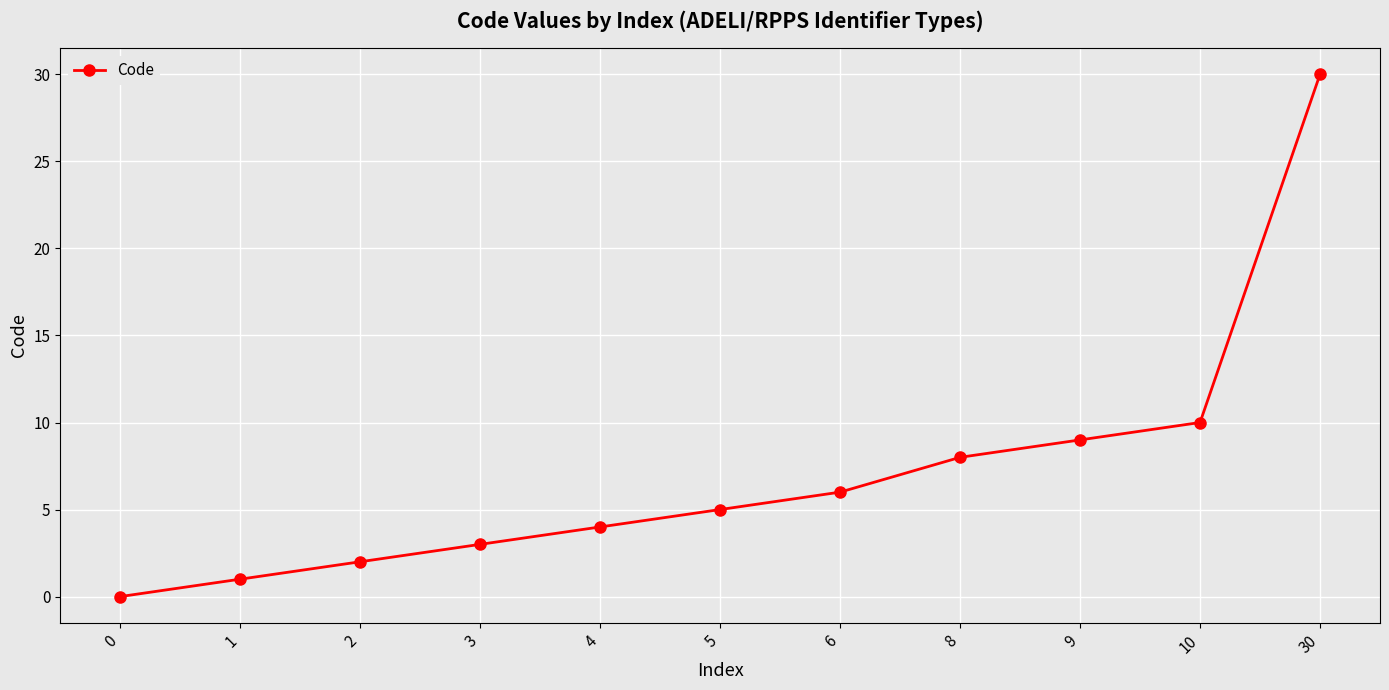

Does the chart display data point markers on the line(s)?

Yes